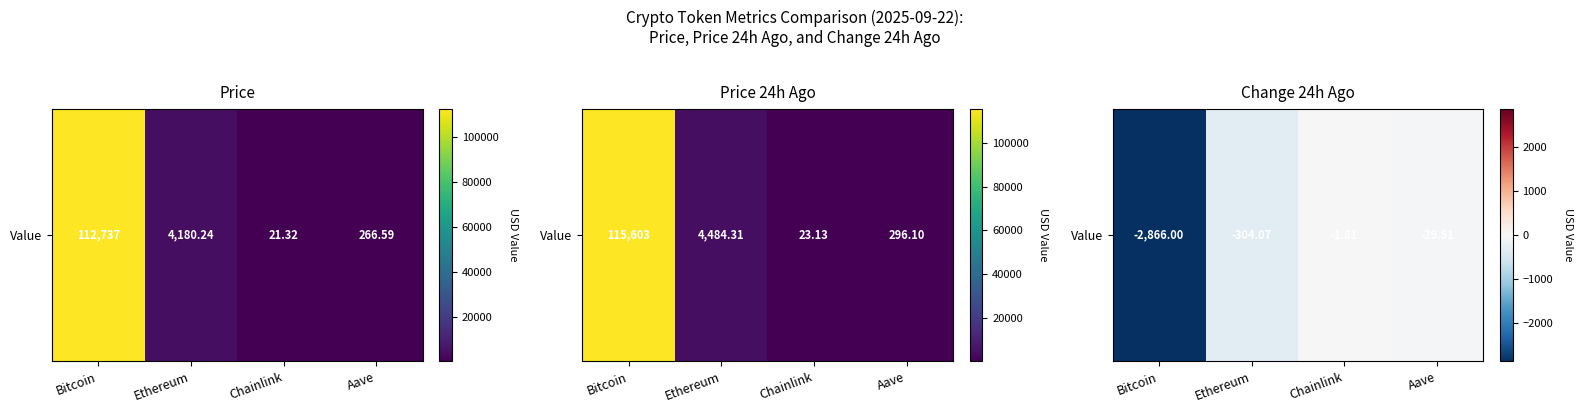

Where is the data nearest to the value -1433?

Ethereum